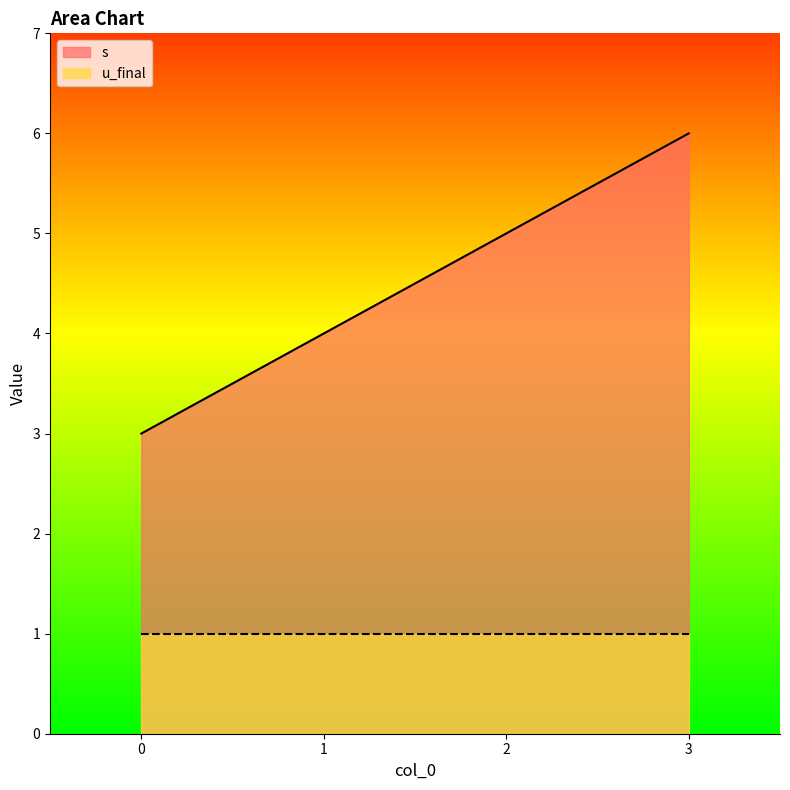

What is the average value?

4